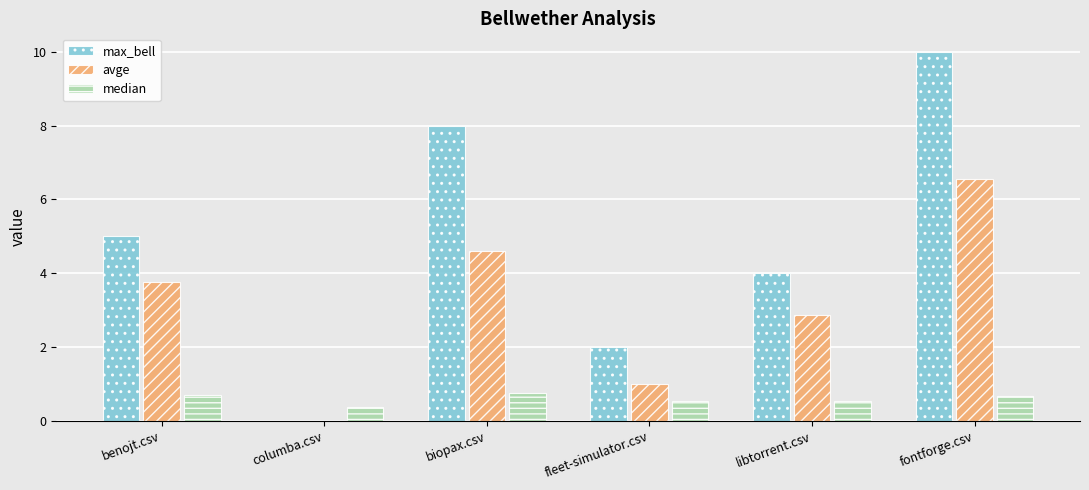

Between biopax.csv and libtorrent.csv, which series saw the biggest shift?

max_bell